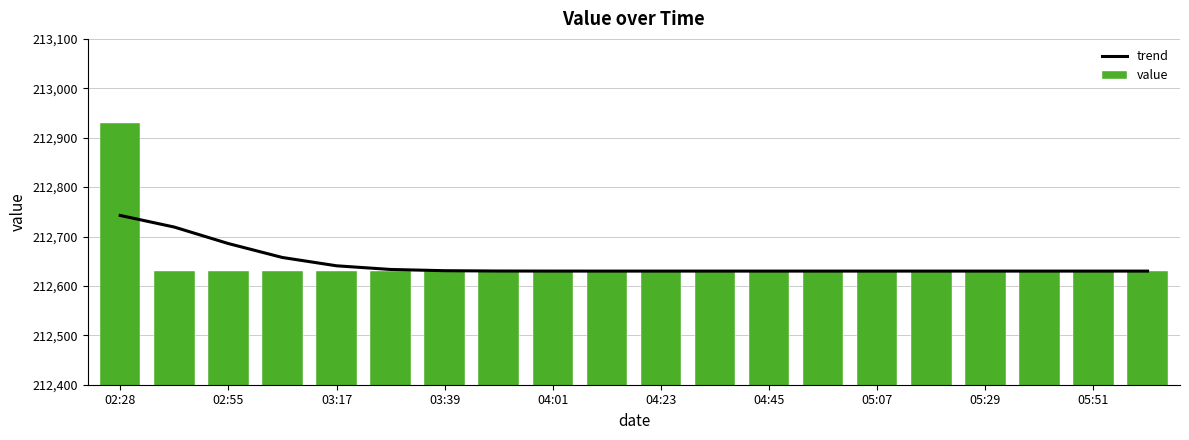

What is the difference between the maximum and minimum values in the value series?

300